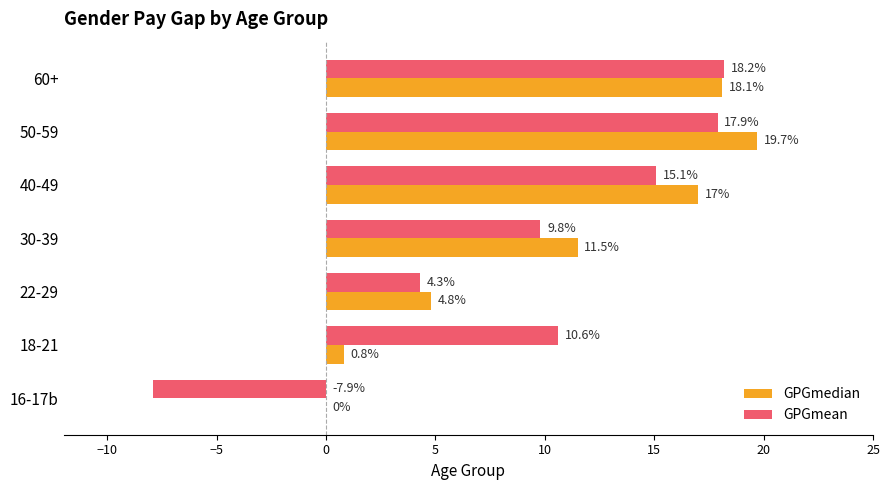

What is the sum of the GPGmedian values at 50-59 and 16-17b?

19.7